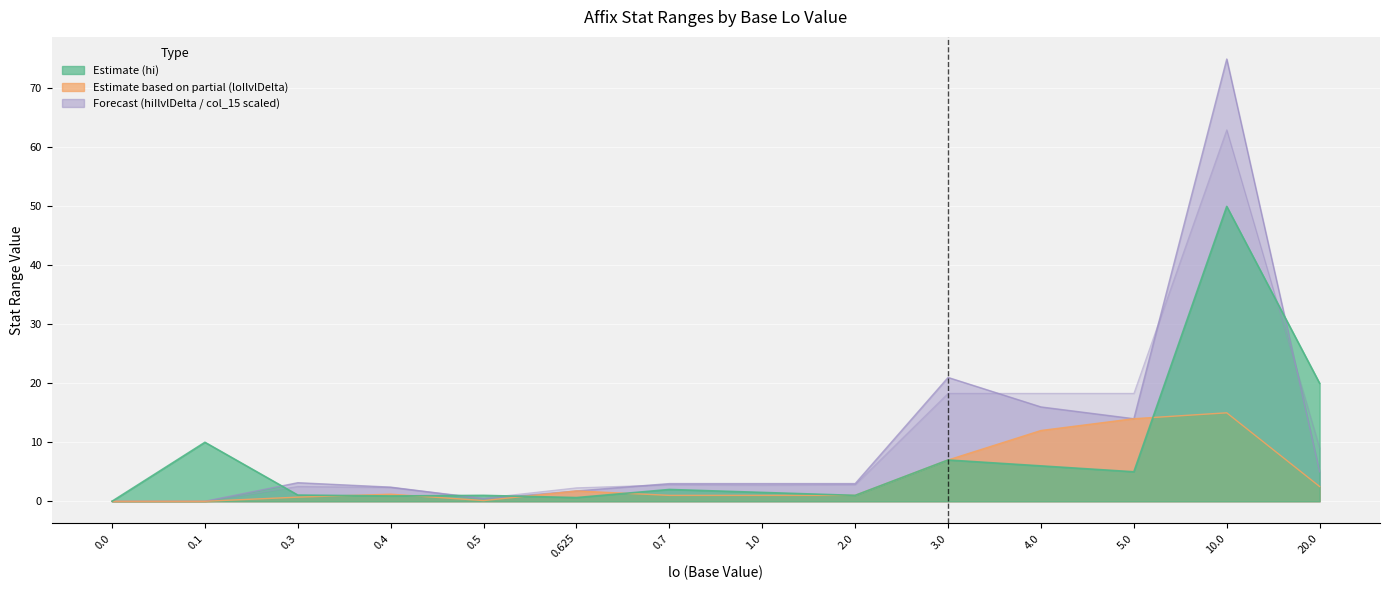

True or false: loIlvlDelta and col_15 cross at least once.

False